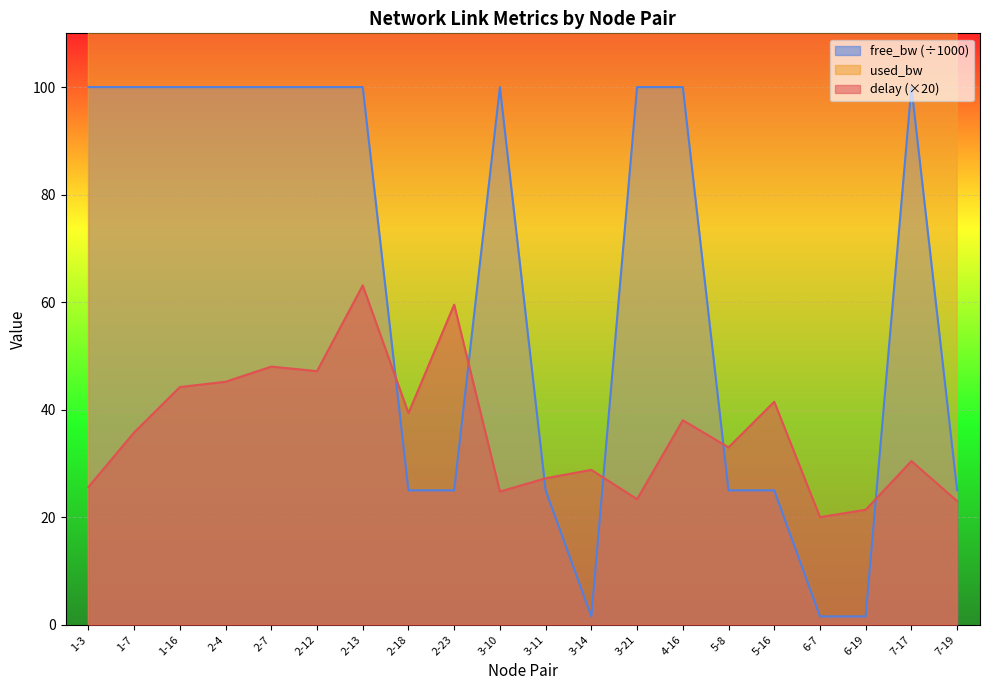

Where do free_bw_norm and delay first cross each other?

2-13 and 2-18